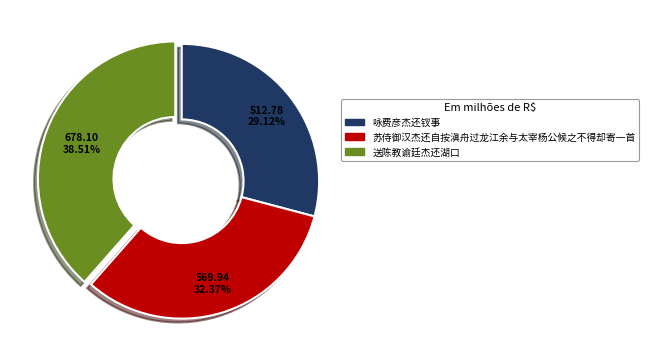

Is 苏侍御汉杰还自按滇舟过龙江余与太宰杨公候之不得却寄一首 the majority of the pie?

No